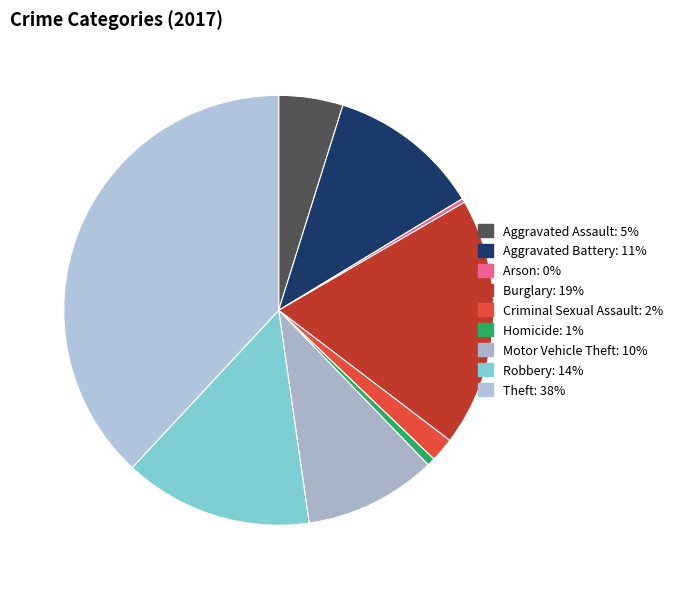

Approximately how many times larger is the value at Robbery compared to Burglary?

0.8